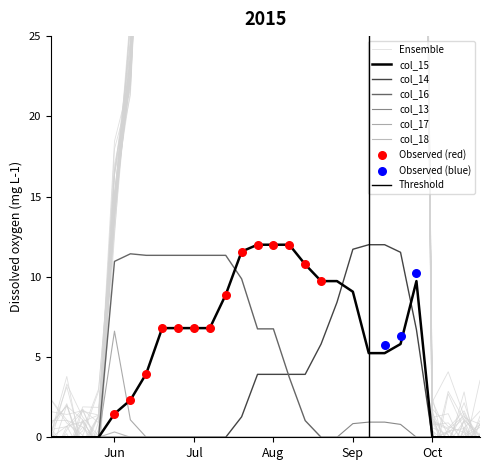

At how many categories does at least one series exceed 8?

20